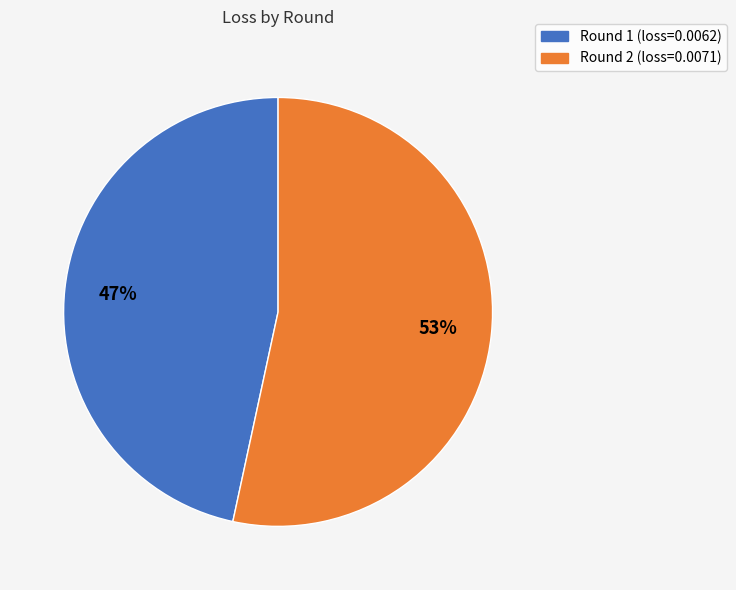

Is Round 2 (loss=0.0071) the majority of the pie?

Yes